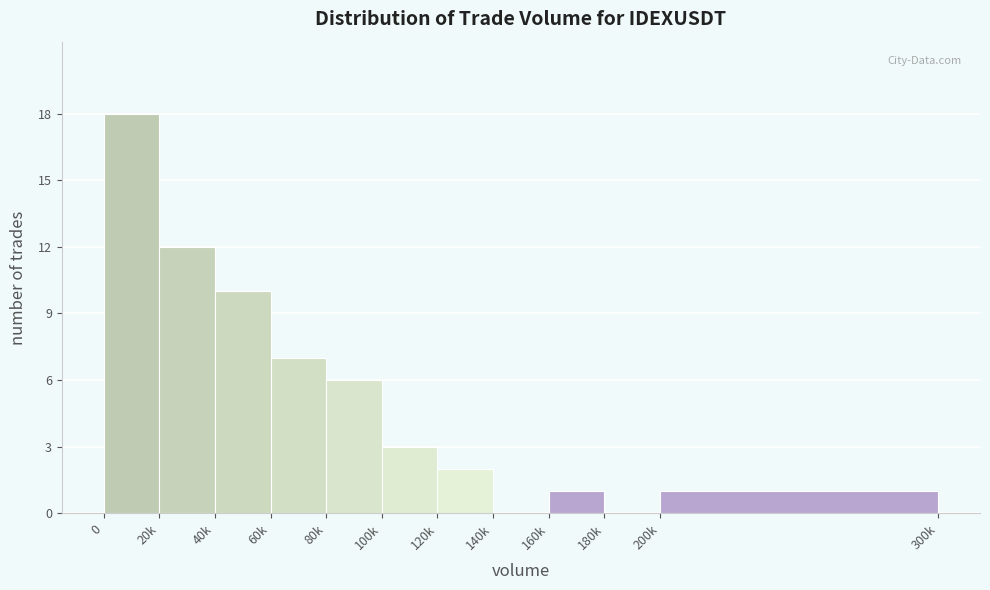

Reading left to right, what are all the values shown in this chart?

0=18	20k=12	40k=10	60k=7	80k=6	100k=3	120k=2	140k=0	160k=1	180k=0	200k=1